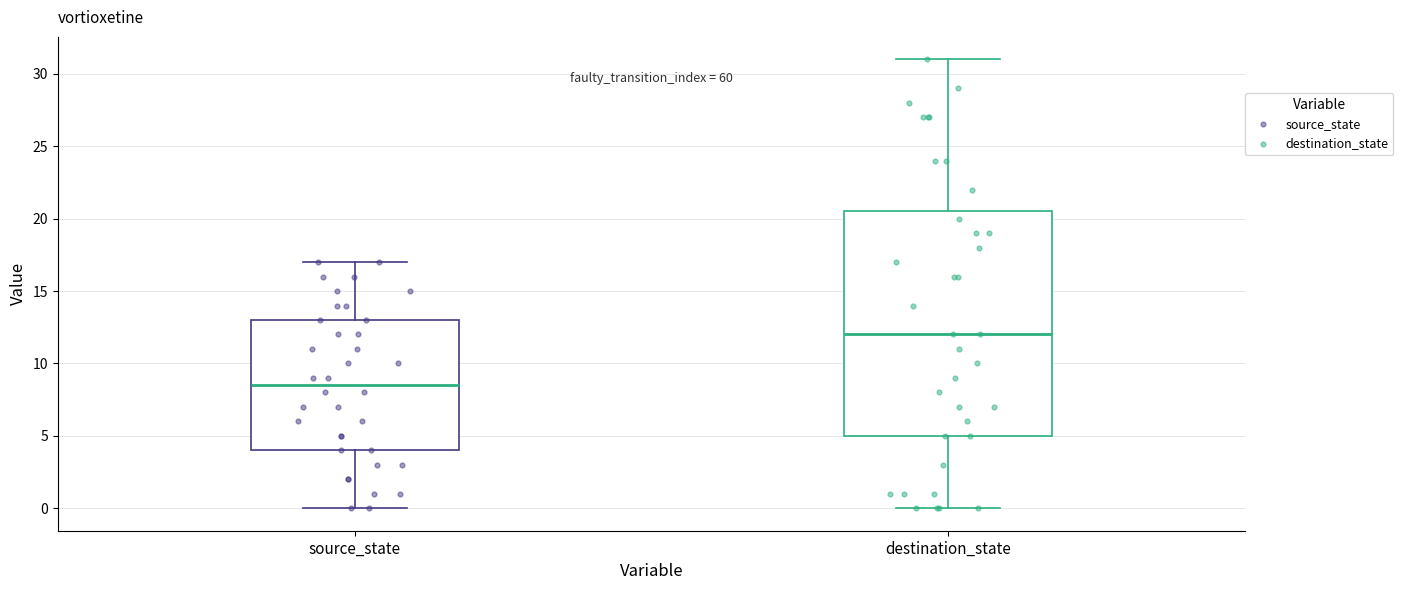

Reading left to right, read every box against the y-axis: the position of its median line, the range the box covers, and the ends of its whiskers. The values are not printed on the chart, so give them approximately, as read against the axis.

source_state: median 8.5, box 4.0 to 13.0, whiskers 0.0 to 17.0
destination_state: median 12.0, box 5.0 to 20.5, whiskers 0.0 to 31.0